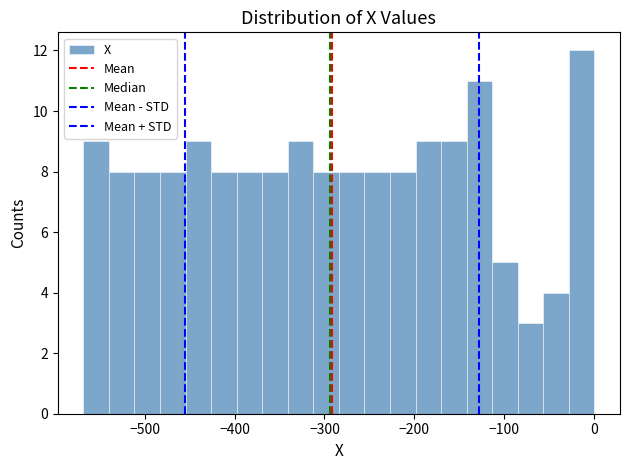

Read against the x-axis, roughly where is the centre of the tallest bar?

-10